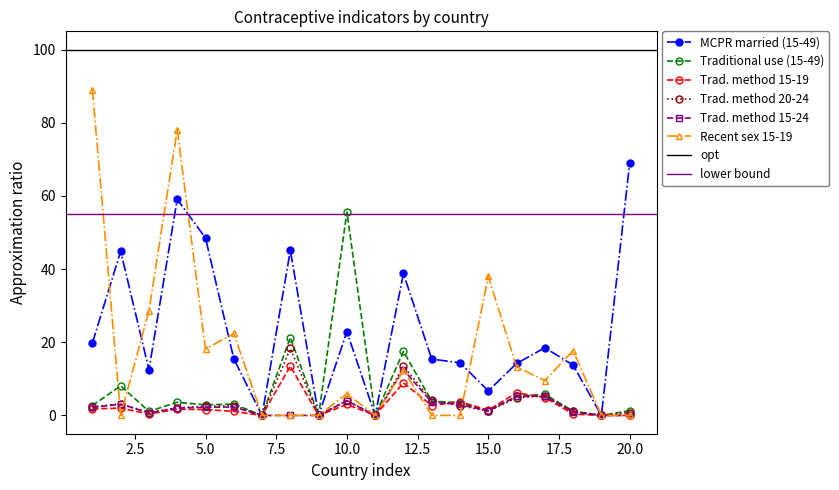

What value does the % of married older youth aged 20-24 using a traditional method series have at 1?

2.3